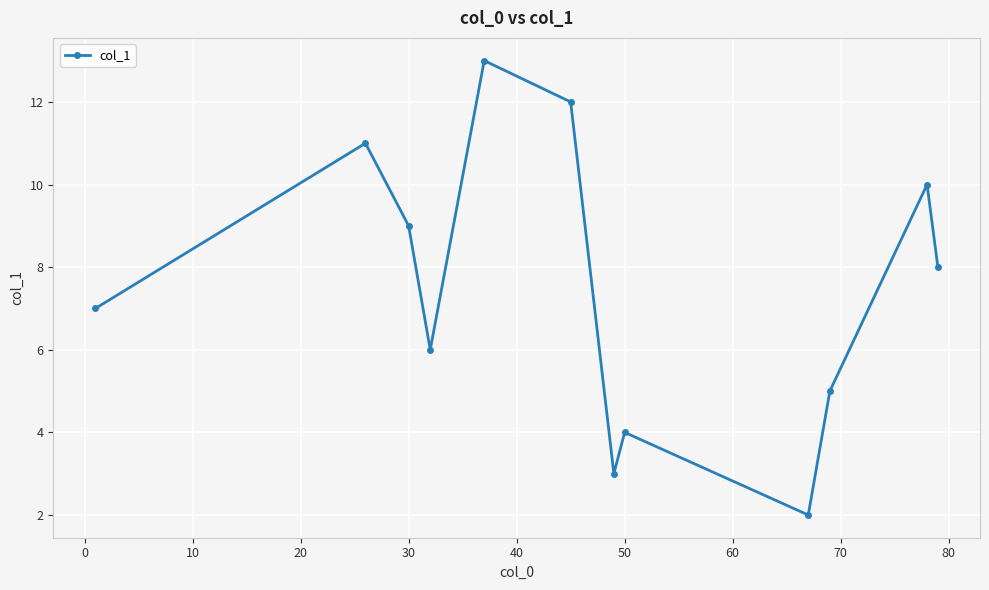

What is the value of the 2nd point from the left?

11.0